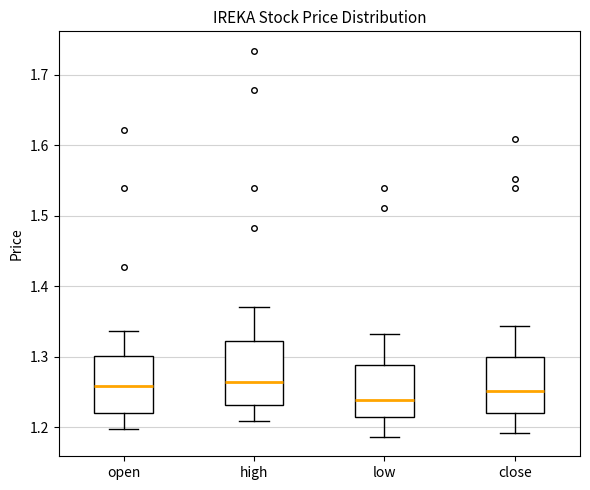

Reading left to right, transcribe this box plot: for each box, give where its median line is, the range the box spans, and where its two whiskers end, as read against the y-axis. The values are not printed on the chart, so give them approximately, as read against the axis.

open: median 1.26, box 1.22 to 1.30, whiskers 1.20 to 1.34
high: median 1.26, box 1.23 to 1.32, whiskers 1.21 to 1.37
low: median 1.24, box 1.21 to 1.29, whiskers 1.19 to 1.33
close: median 1.25, box 1.22 to 1.30, whiskers 1.19 to 1.34